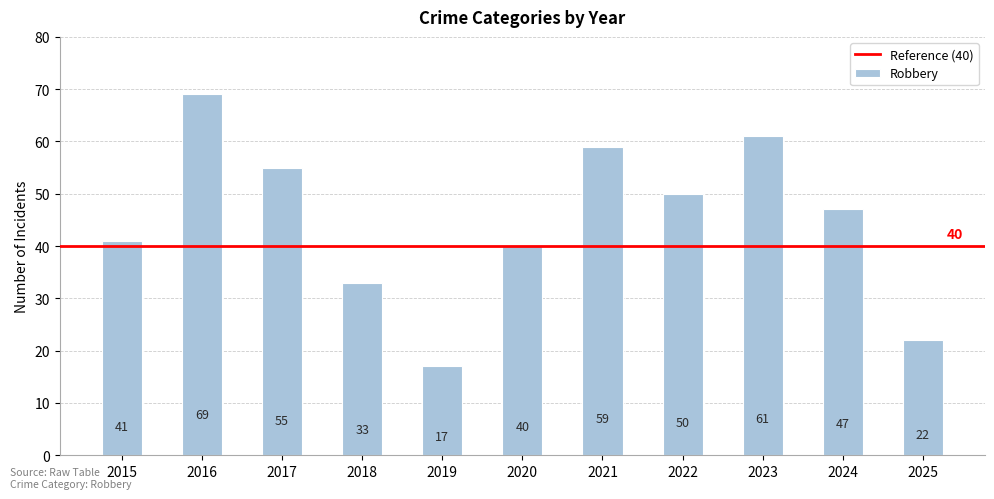

At which label is the value closest to 43?

2015